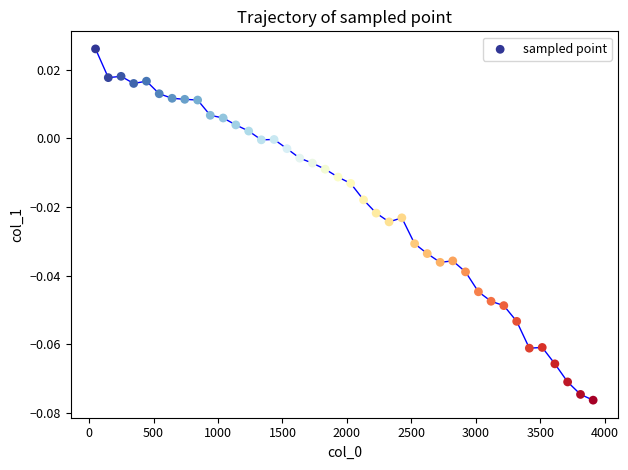

What is the range of X values (max minus min)?

3860.0